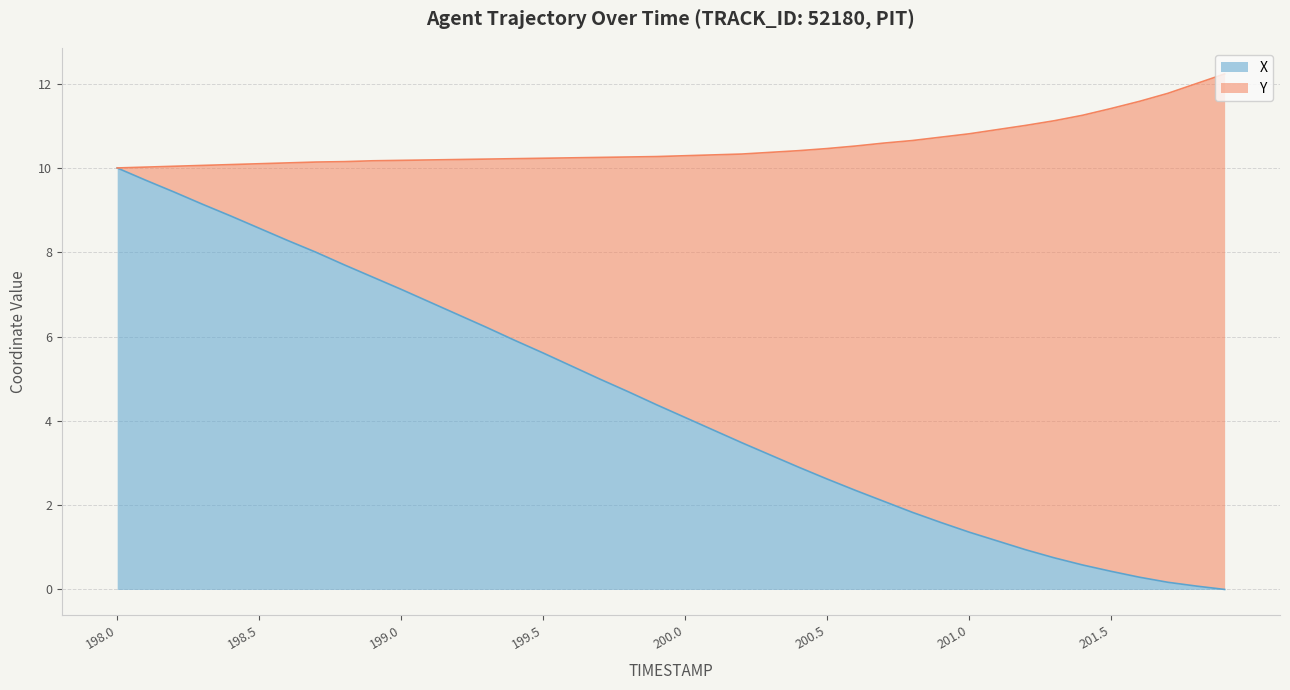

Reading left to right, extract all data points from this chart.

10.0	9.7	9.4	9.1	8.9	8.6	8.3	8.0	7.7	7.4	7.1	6.8	6.5	6.2	5.9	5.6	5.3	5.0	4.7	4.4	4.1	3.8	3.5	3.2	2.9	2.6	2.3	2.1	1.8	1.6	1.4	1.1	0.9	0.8	0.6	0.4	0.3	0.2	0.1	0.0